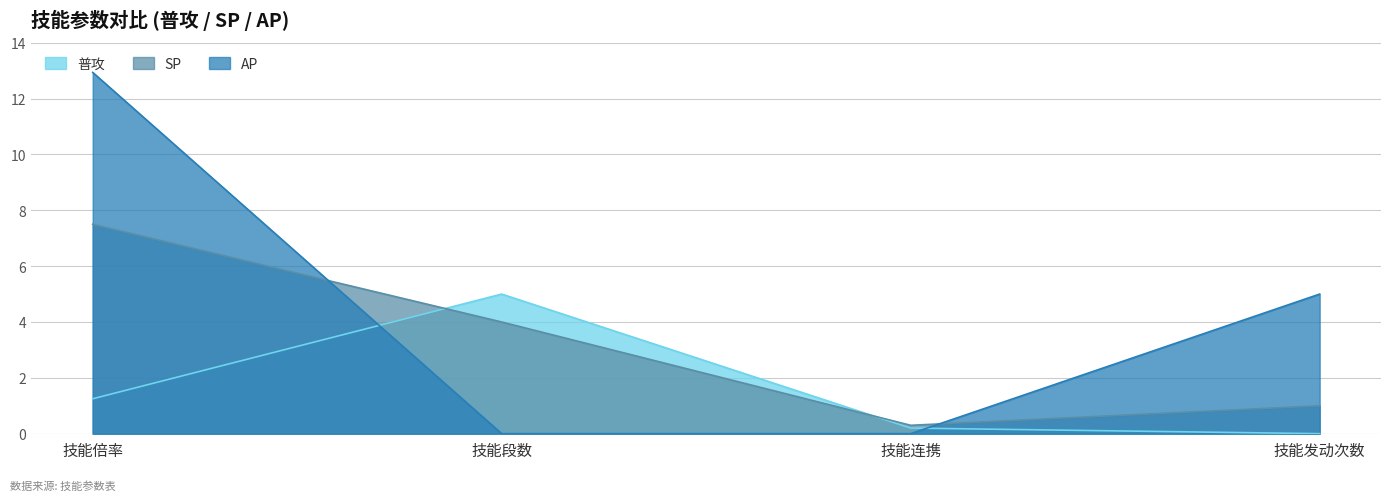

Does the chart have visible grid lines?

Yes